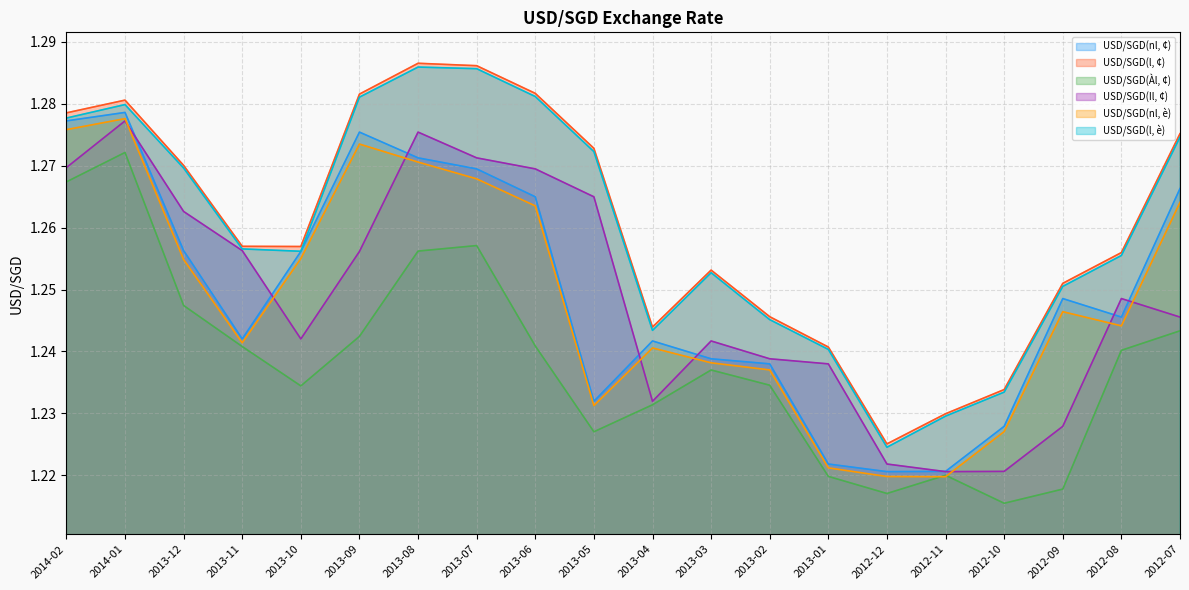

What is the label of the 20th point from the right?

2014-02